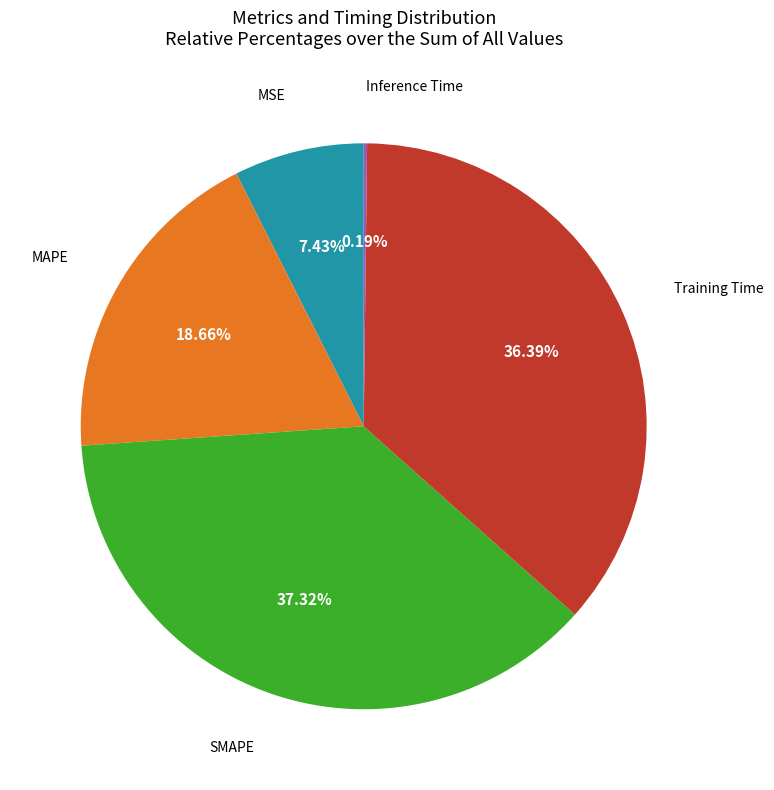

Is there any slice that represents more than half of the pie?

No